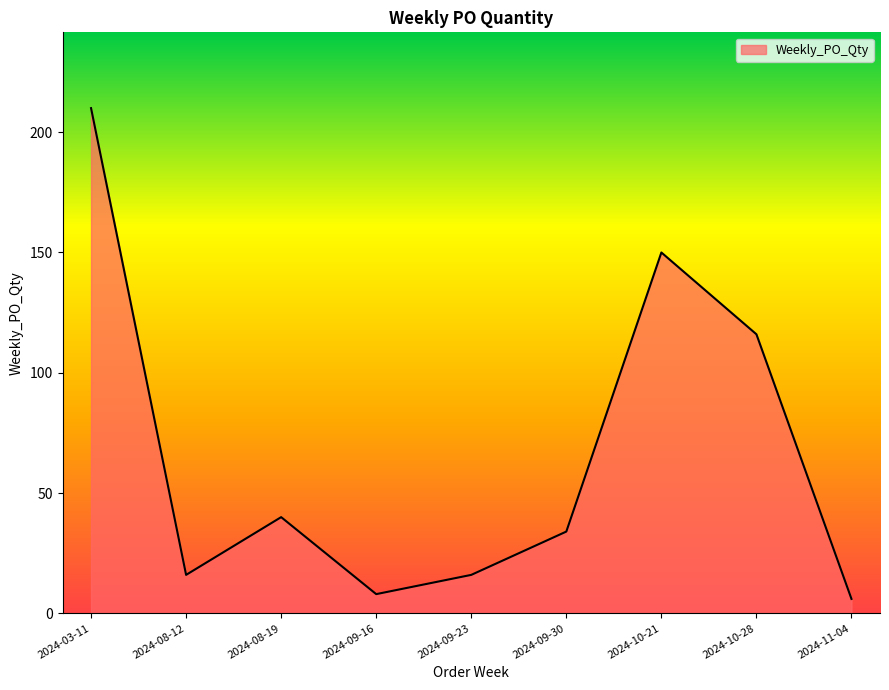

How many values are below 34?

4